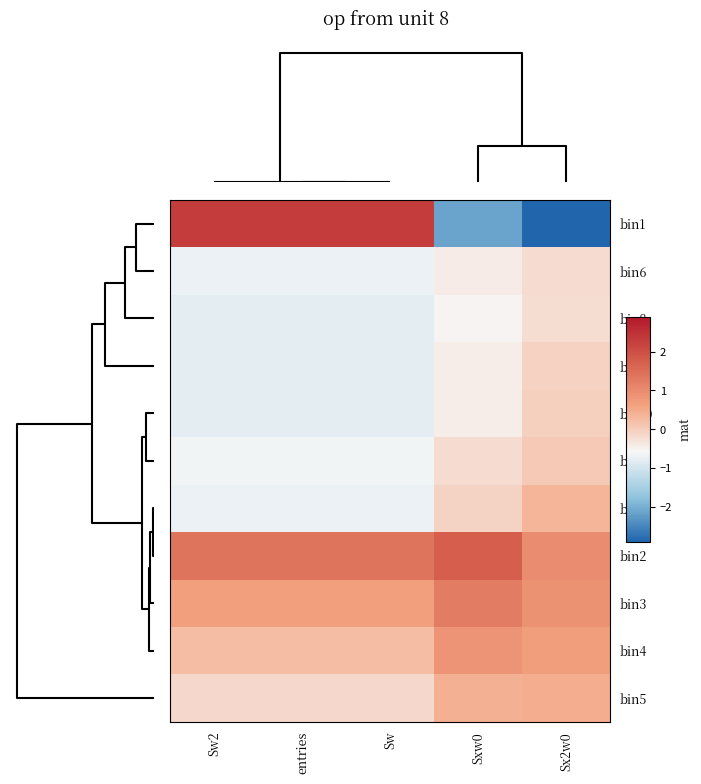

Reading left to right, transcribe all the data shown in this chart.

bin1: Sw2=2.3	entries=2.3	Sw=2.3	Sxw0=-2.1	Sx2w0=-2.9
bin6: Sw2=-0.7	entries=-0.7	Sw=-0.7	Sxw0=-0.4	Sx2w0=-0.2
bin8: Sw2=-0.8	entries=-0.8	Sw=-0.8	Sxw0=-0.5	Sx2w0=-0.2
bin9: Sw2=-0.8	entries=-0.8	Sw=-0.8	Sxw0=-0.4	Sx2w0=-0.1
bin10: Sw2=-0.8	entries=-0.8	Sw=-0.8	Sxw0=-0.4	Sx2w0=-0.0
bin7: Sw2=-0.6	entries=-0.6	Sw=-0.6	Sxw0=-0.2	Sx2w0=0.1
bin11: Sw2=-0.7	entries=-0.7	Sw=-0.7	Sxw0=-0.1	Sx2w0=0.4
bin2: Sw2=1.4	entries=1.4	Sw=1.4	Sxw0=1.7	Sx2w0=1.0
bin3: Sw2=0.7	entries=0.7	Sw=0.7	Sxw0=1.3	Sx2w0=0.9
bin4: Sw2=0.2	entries=0.2	Sw=0.2	Sxw0=0.8	Sx2w0=0.7
bin5: Sw2=-0.1	entries=-0.1	Sw=-0.1	Sxw0=0.4	Sx2w0=0.4